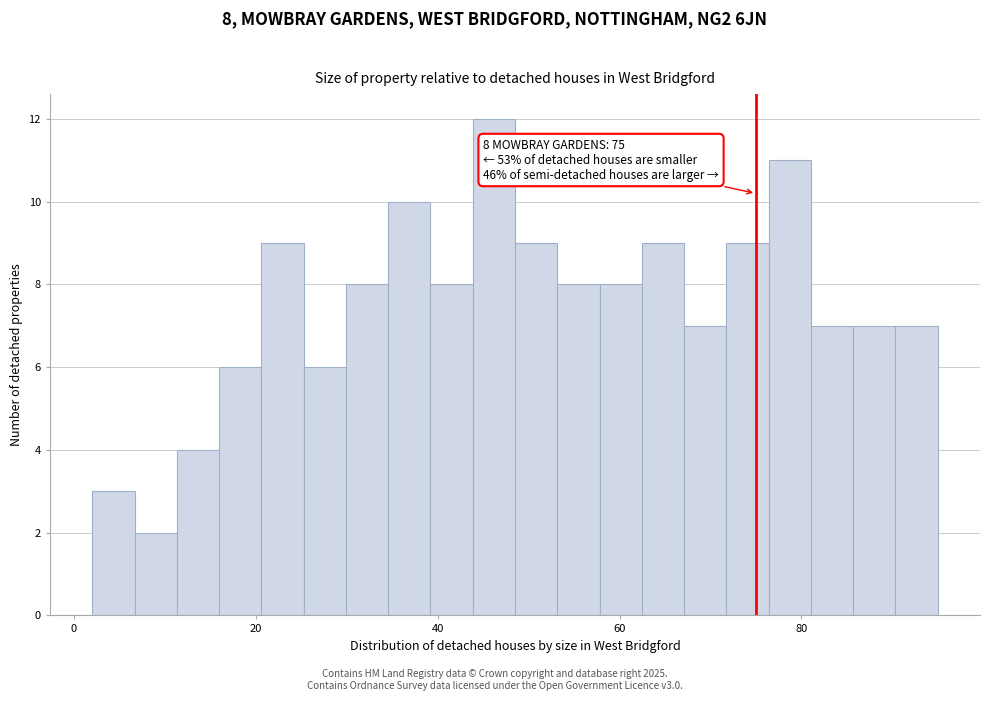

Around what value on the x-axis is the tallest bar? Give the approximate position of its centre, as read against the axis.

46